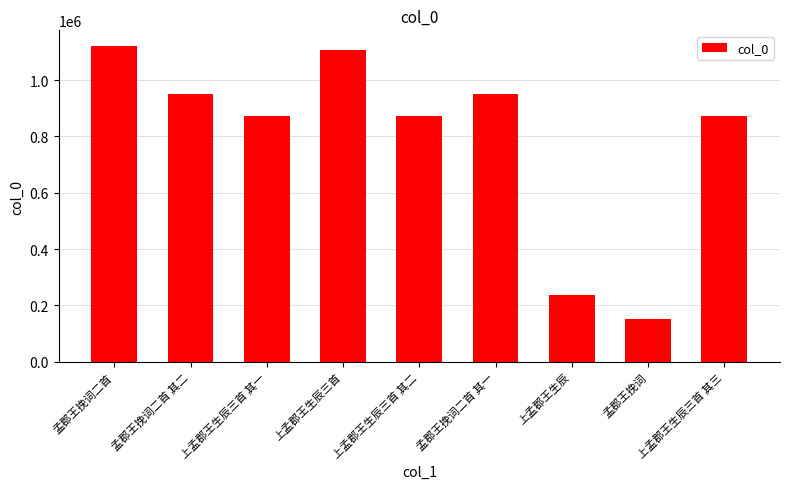

Is it true that the value at 孟郡王挽词二首 其一 is 948688?

True